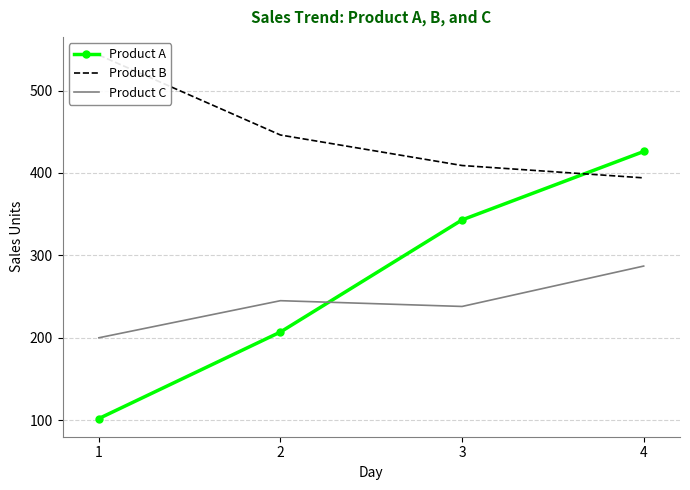

What is the value of the Product A point at the 3rd from the left?

343